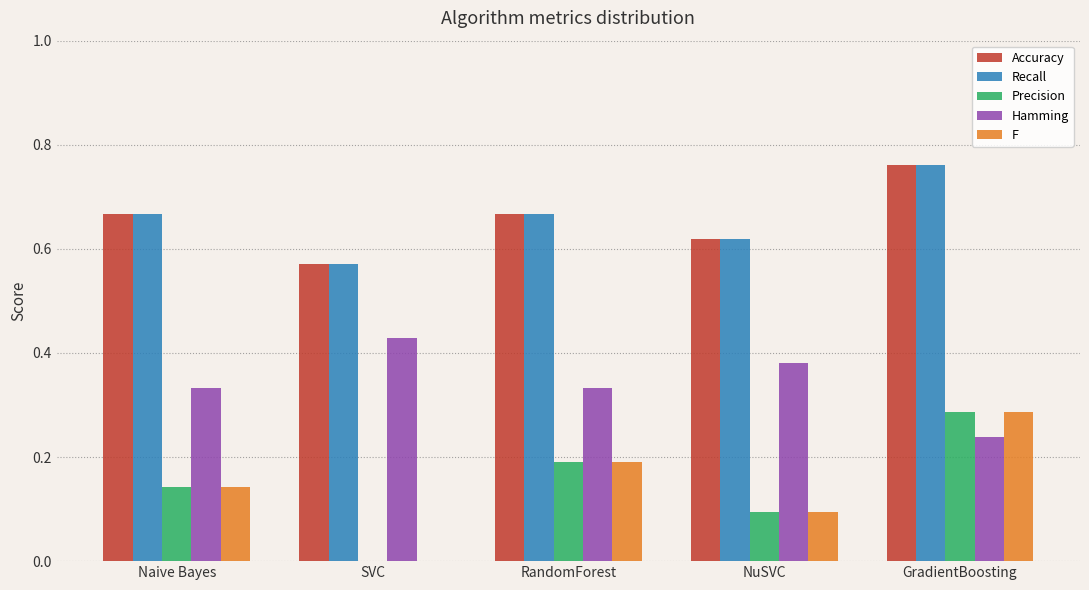

How many data points does each series have?

5